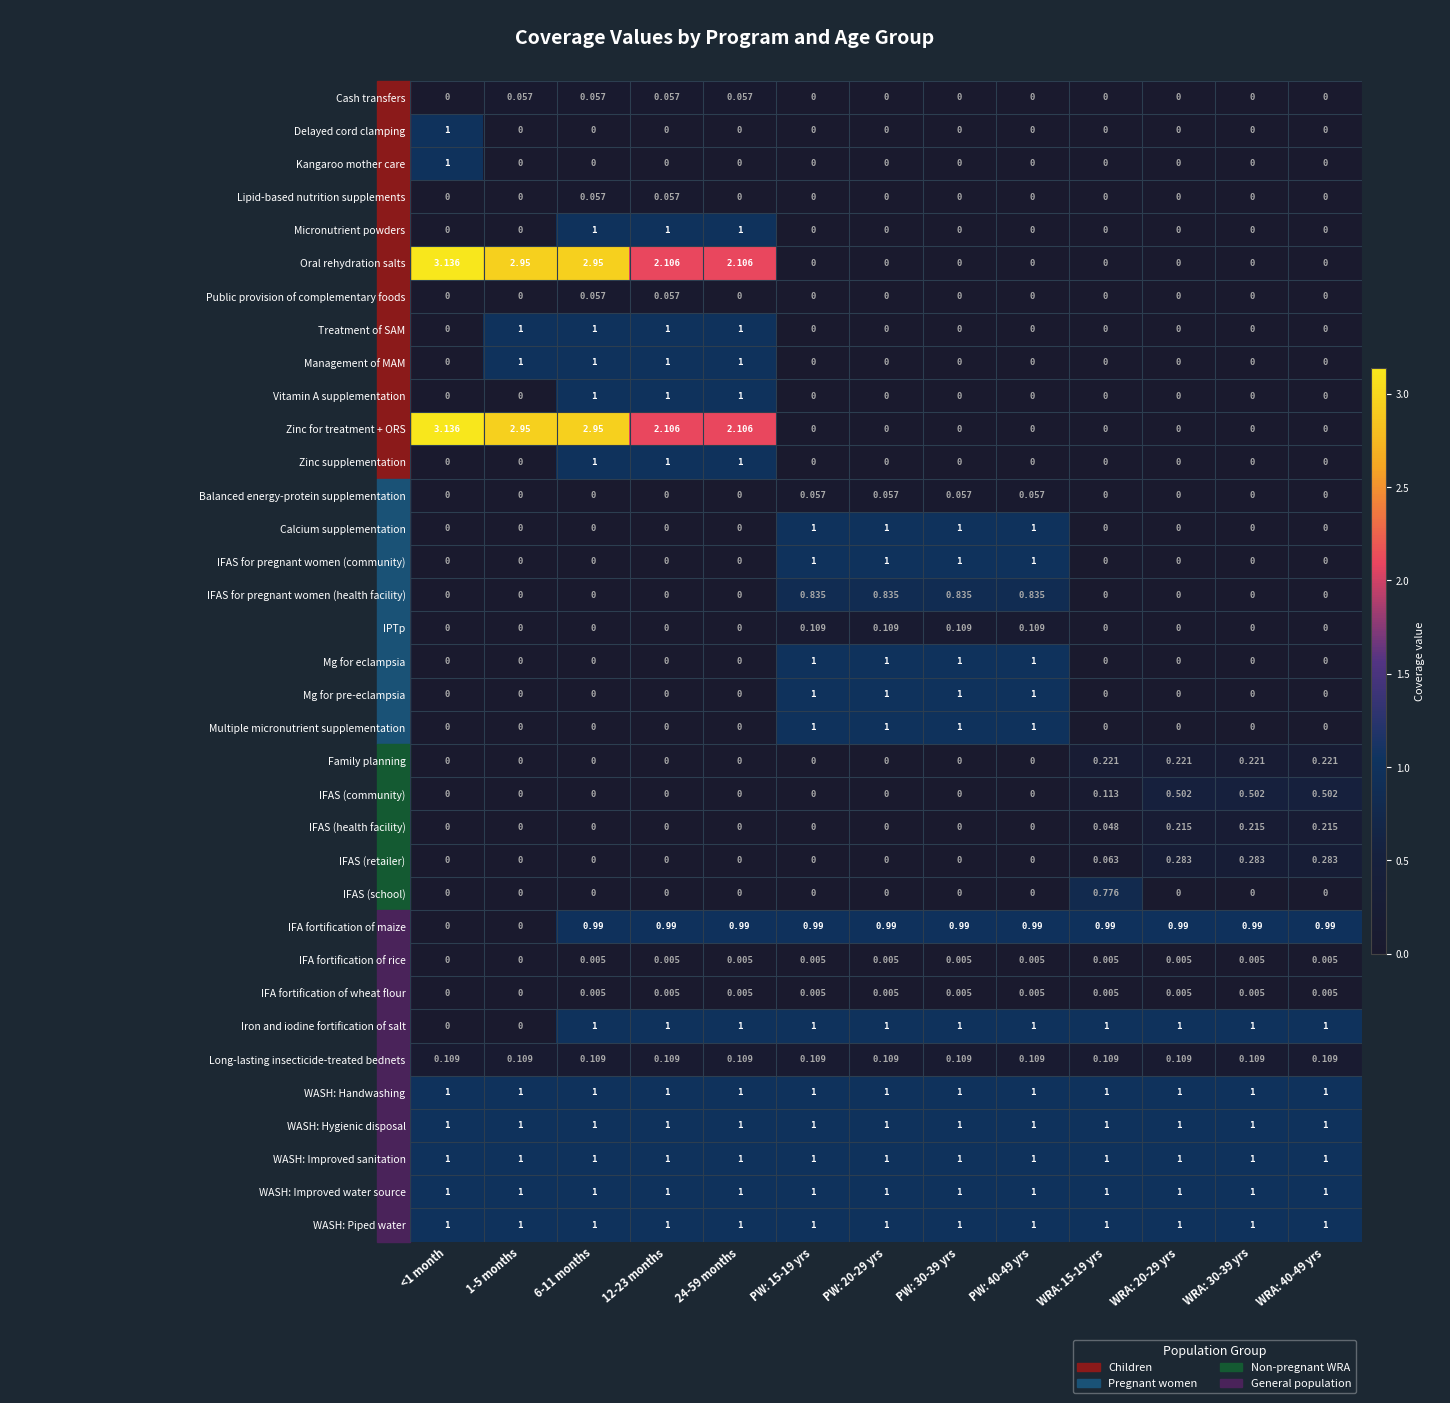

Is the value of Zinc for treatment + ORS at 1-5 months greater than the value of Cash transfers at 1-5 months?

Yes